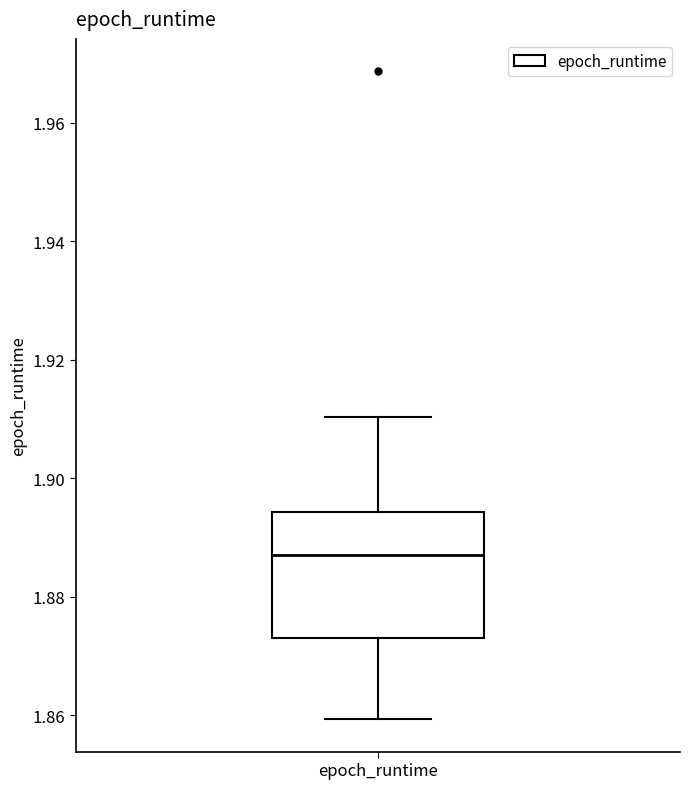

Read this box plot against the y-axis: the position of the median line, the range covered by the box, and the ends of both whiskers. The values are not printed on the chart, so give them approximately, as read against the axis.

median 1.888, box 1.874 to 1.894, whiskers 1.860 to 1.910